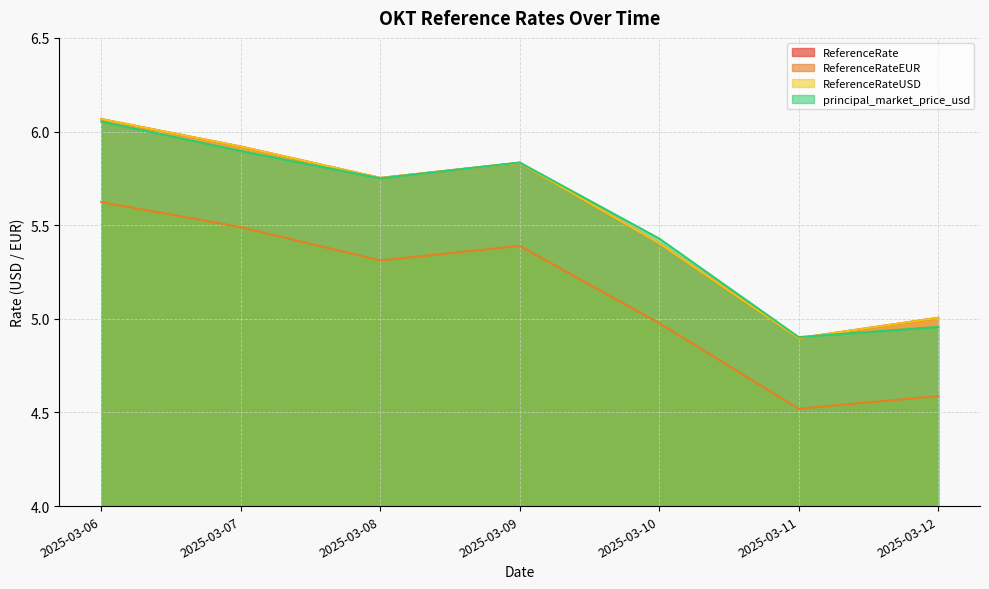

Where is the first local maximum for principal_market_price_usd?

2025-03-09